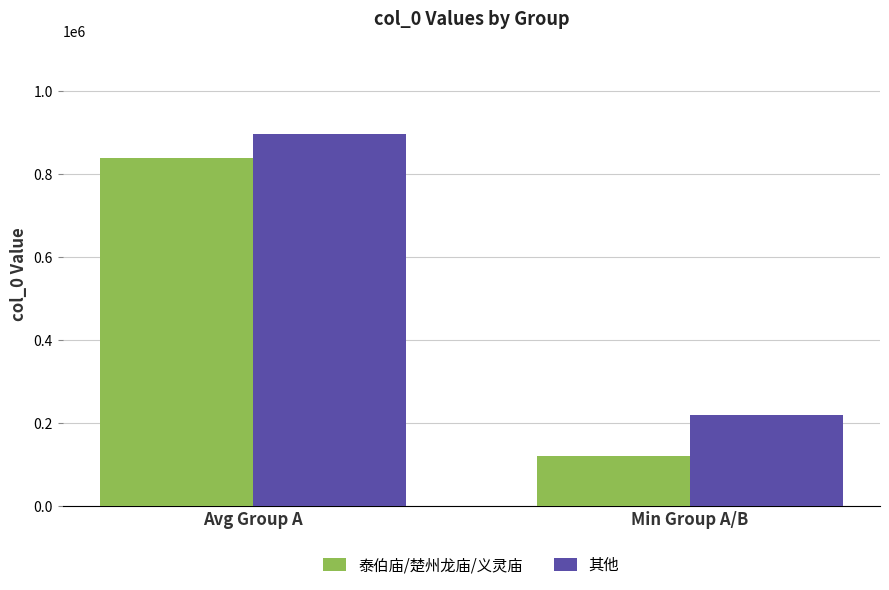

How many distinct data groups are displayed?

2